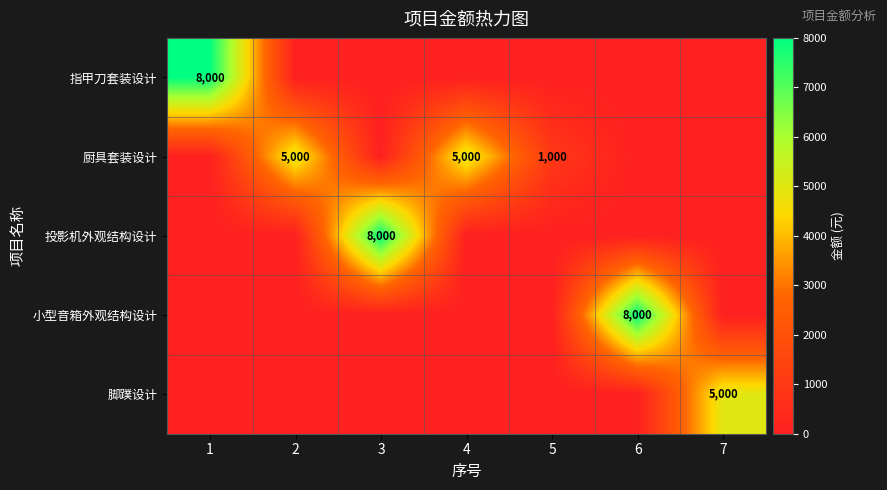

Which category has the highest value in the 指甲刀套装设计 series?

1